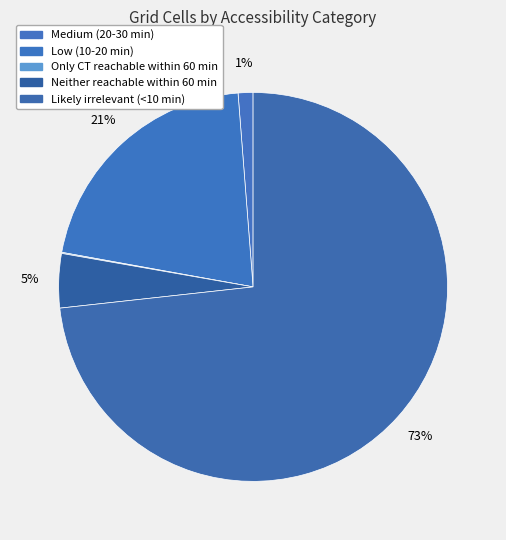

How many slices are in this pie chart?

5